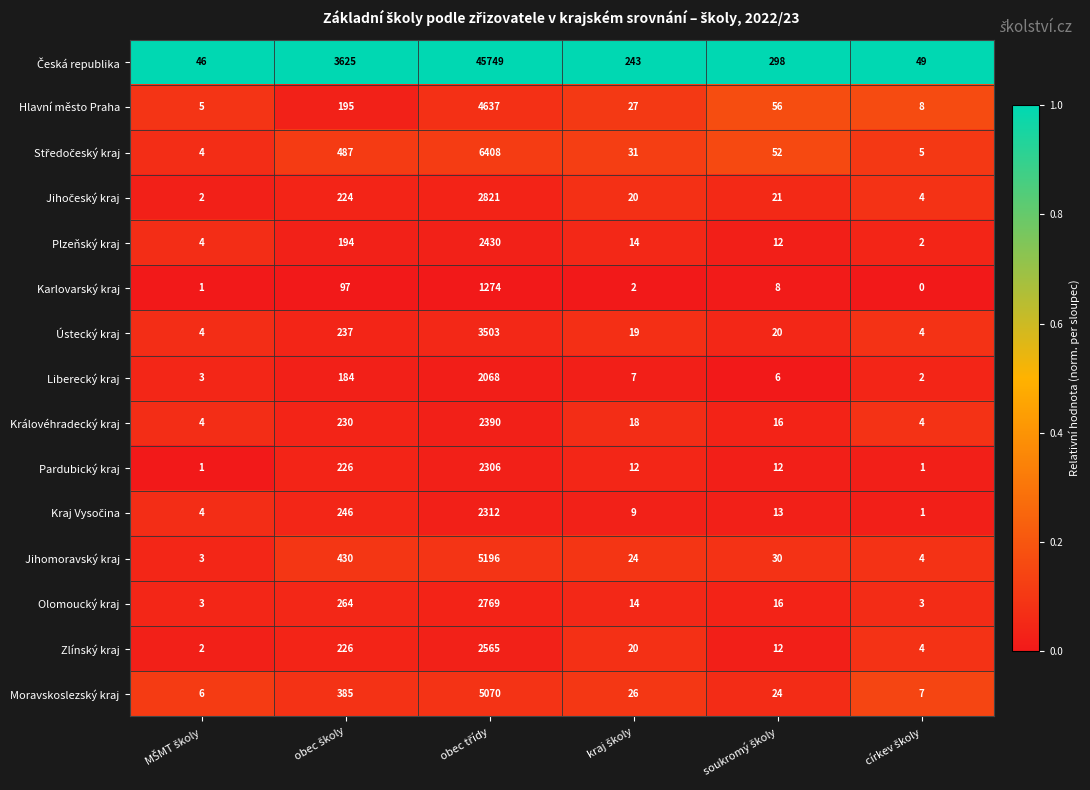

What is the difference between the maximum and second lowest values in the Plzeňský kraj series?

2426